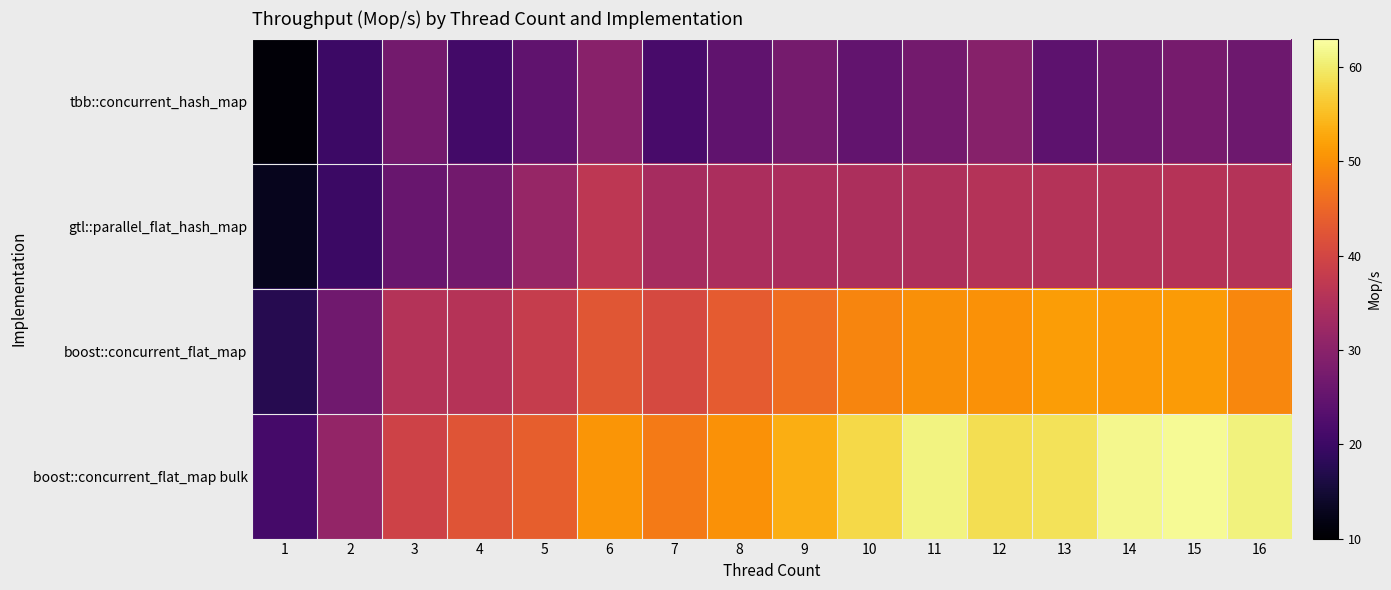

List the series in order of their overall mean, highest first.

boost::concurrent_flat_map bulk, boost::concurrent_flat_map, gtl::parallel_flat_hash_map, tbb::concurrent_hash_map